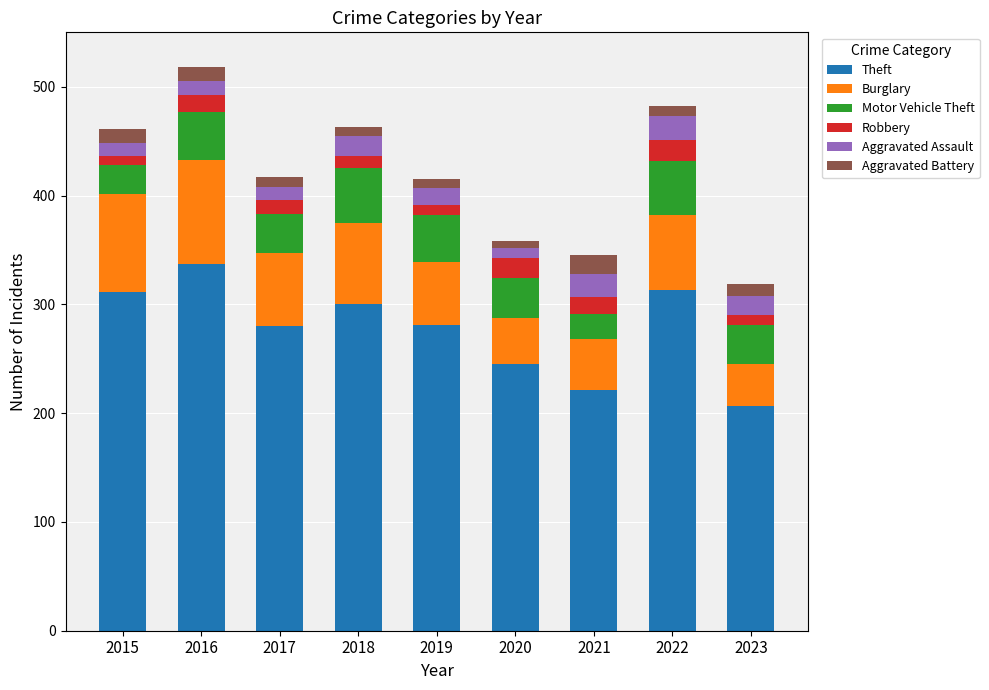

What is the lowest value of the Theft series?

207